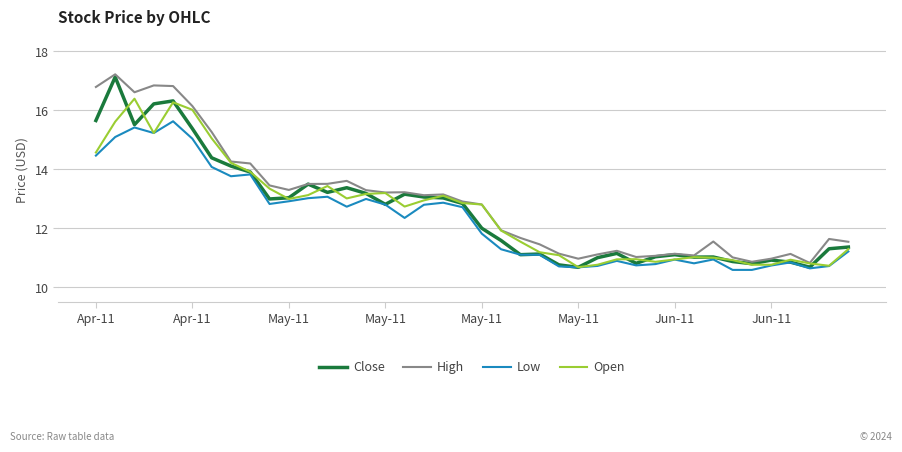

What is the maximum value shown in the chart?

17.2